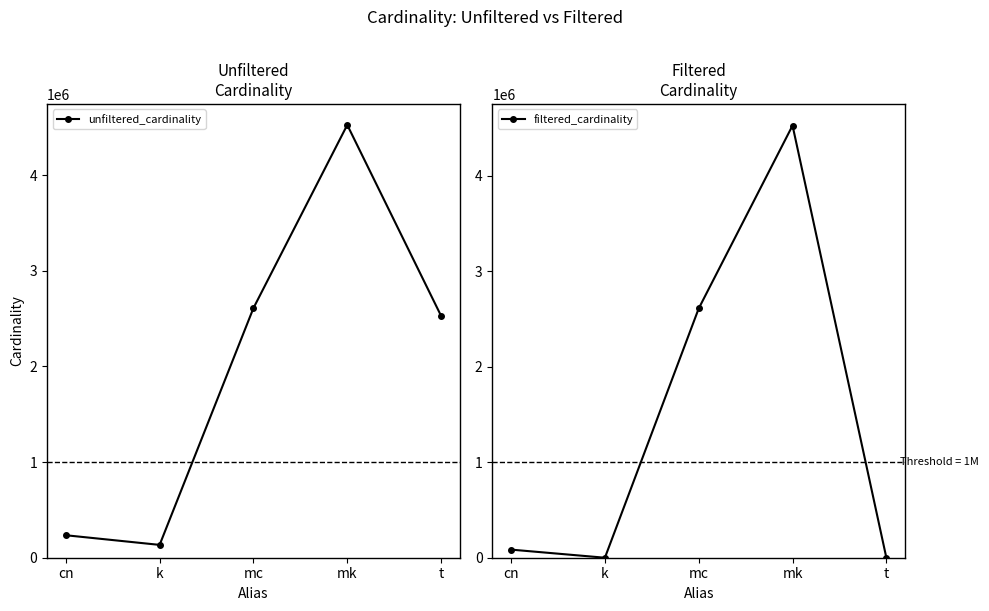

At mc, list the series in order from largest to smallest.

unfiltered_cardinality, filtered_cardinality